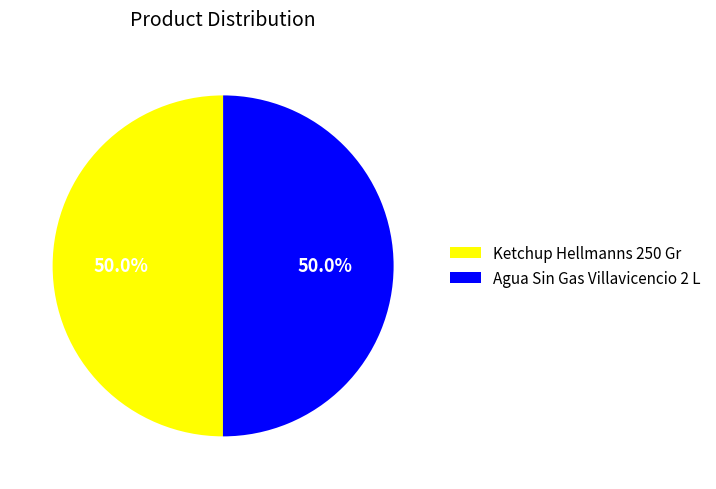

True or false: Agua Sin Gas Villavicencio 2 L accounts for 50% of the total.

True